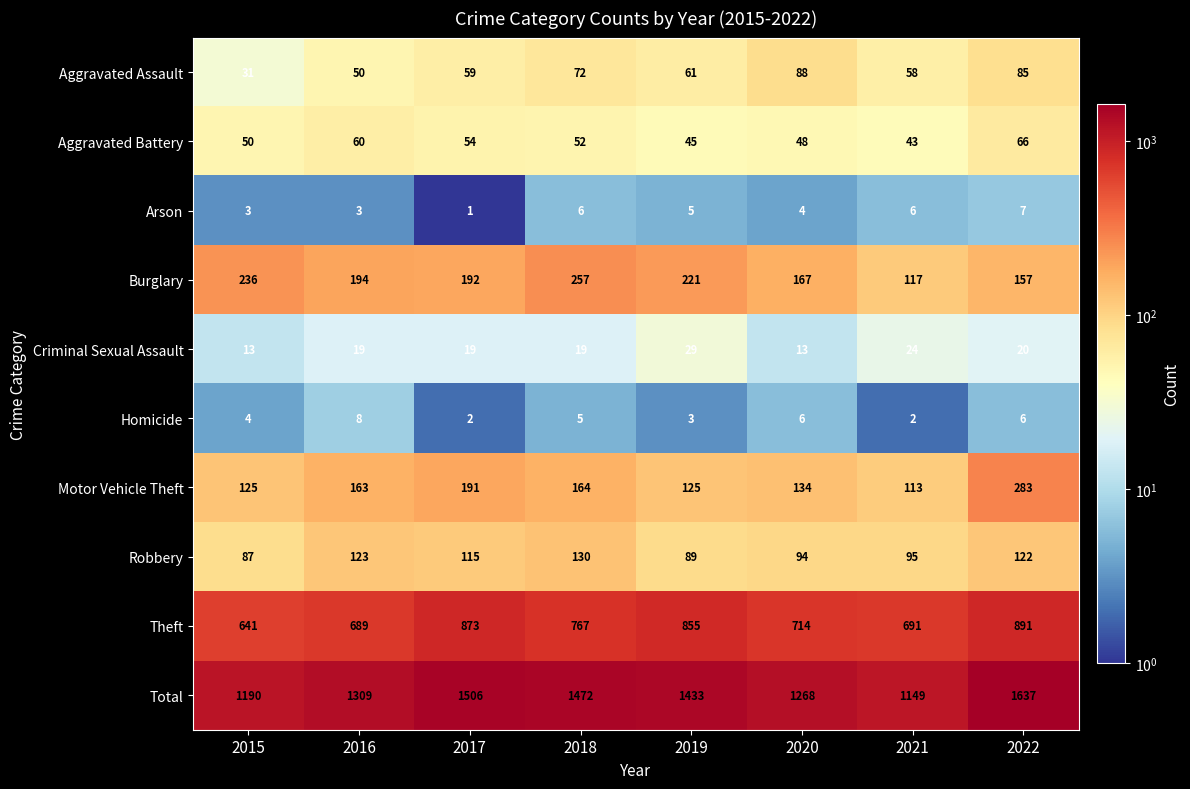

What is the maximum value shown in the chart?

1637